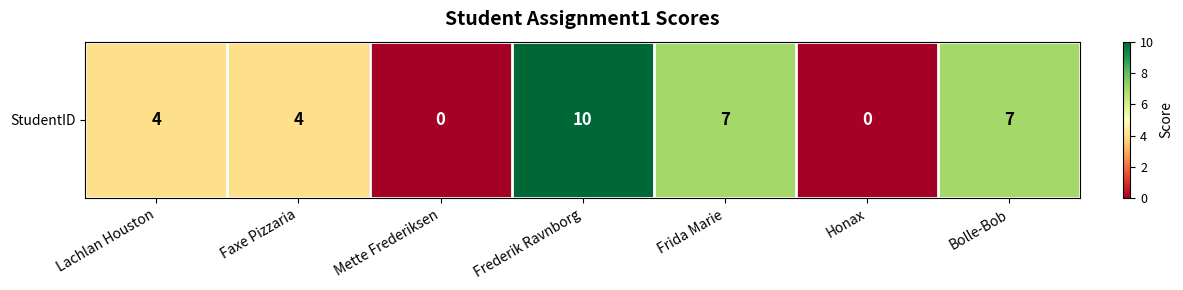

What is the maximum value shown in the chart?

10